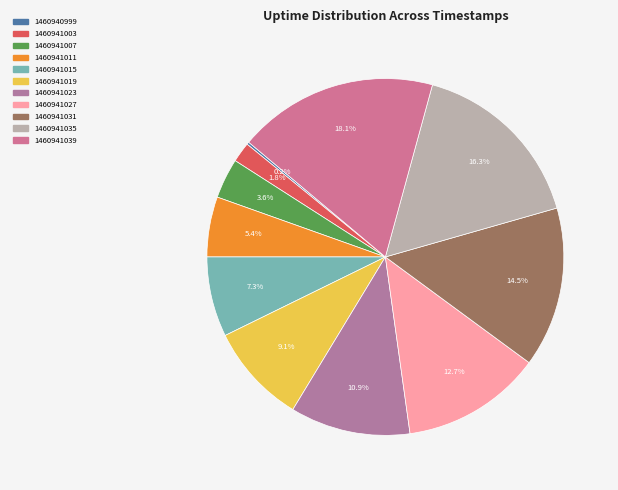

How many slices are in this pie chart?

11